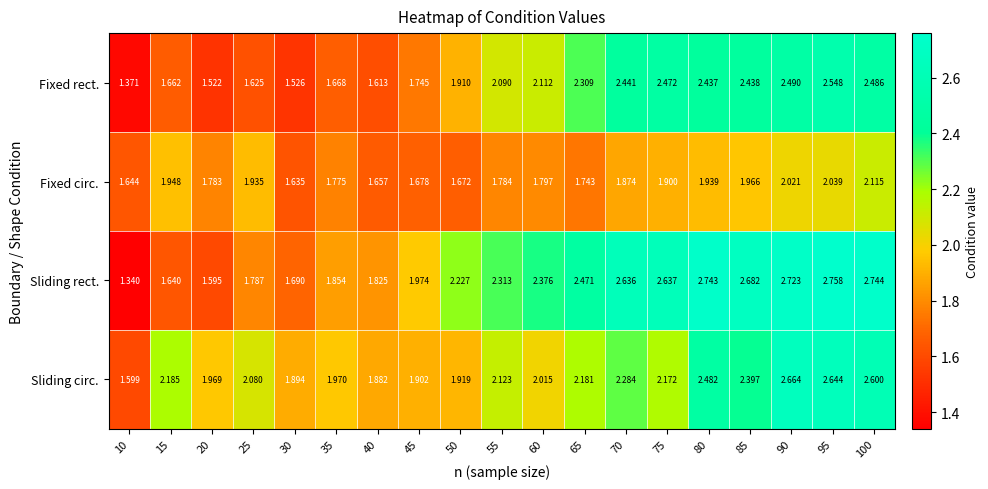

Which series has the widest spread of values?

Sliding rect.